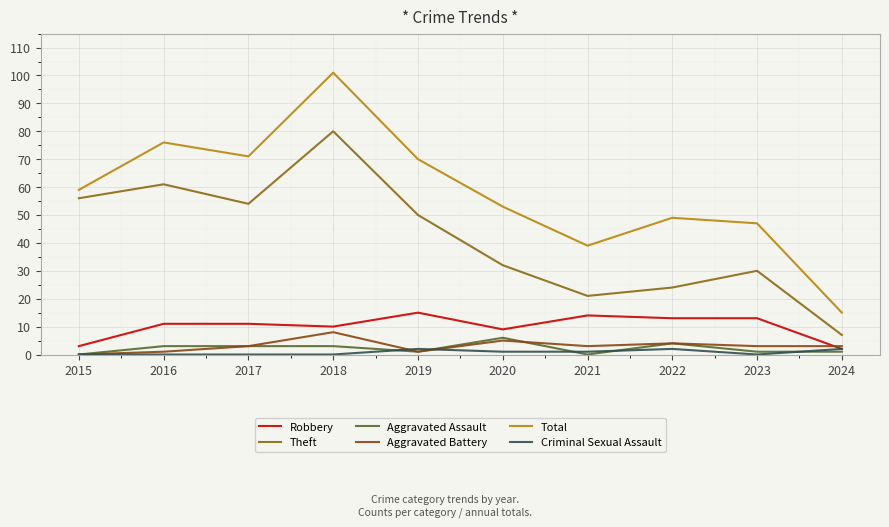

What is the difference between the Robbery values at 2023 and 2017?

2